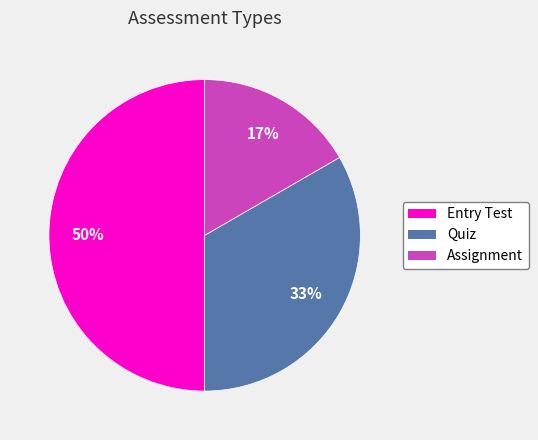

Does Assignment represent more than half of the total?

No